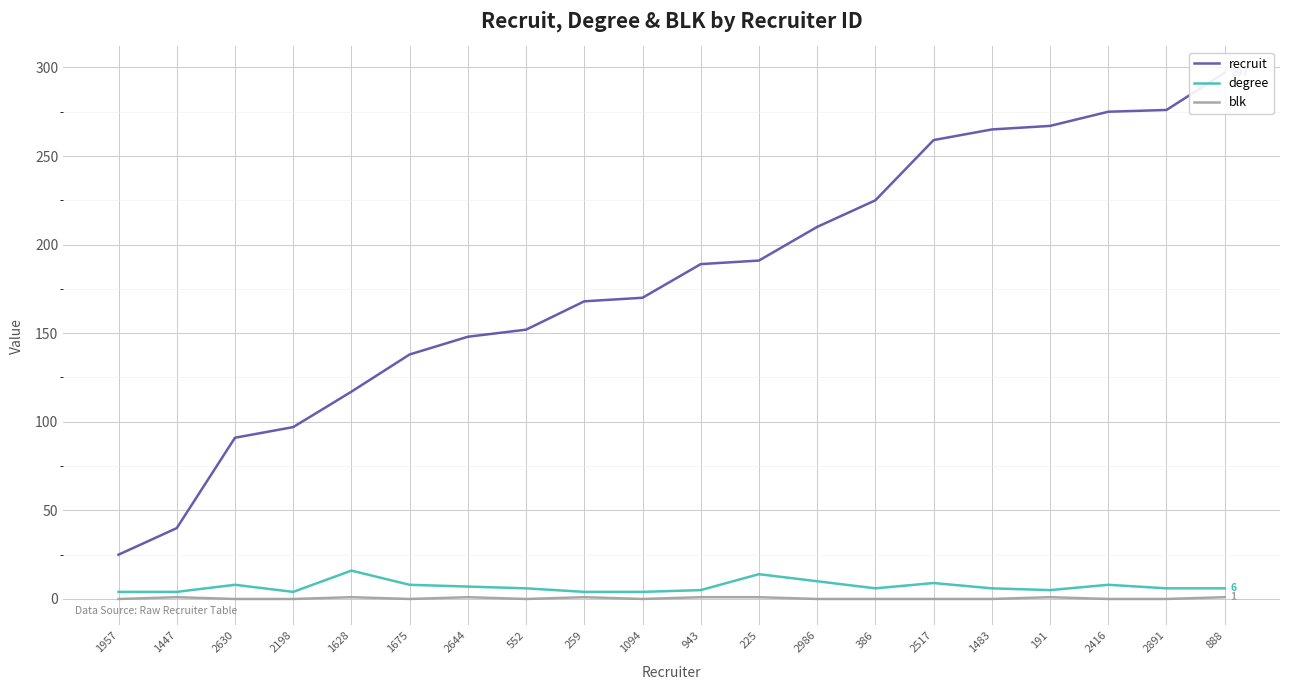

What is the sum of the degree values at 1094 and 191?

9